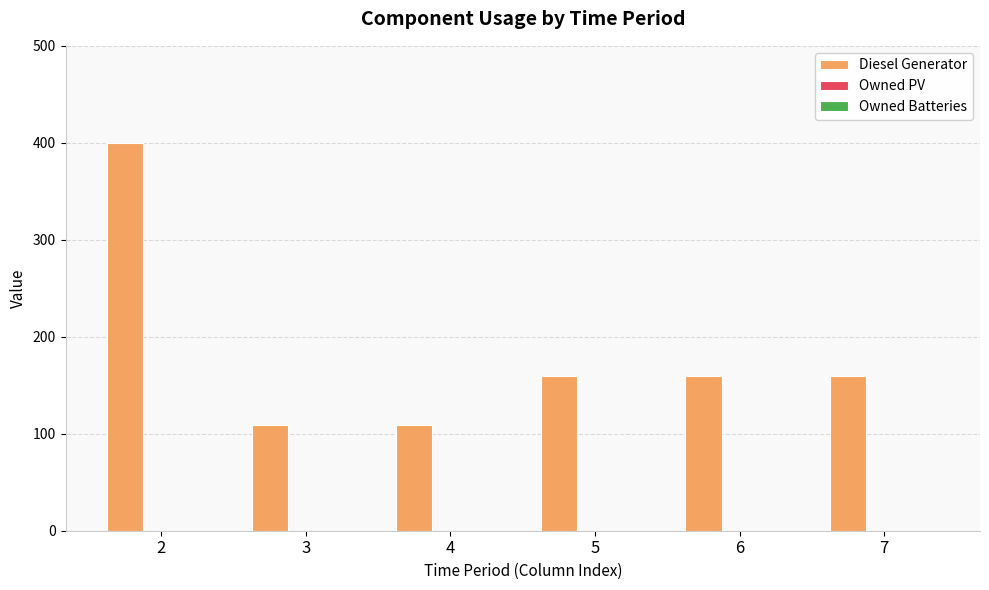

What is the value of the 3rd bar from the left?

109